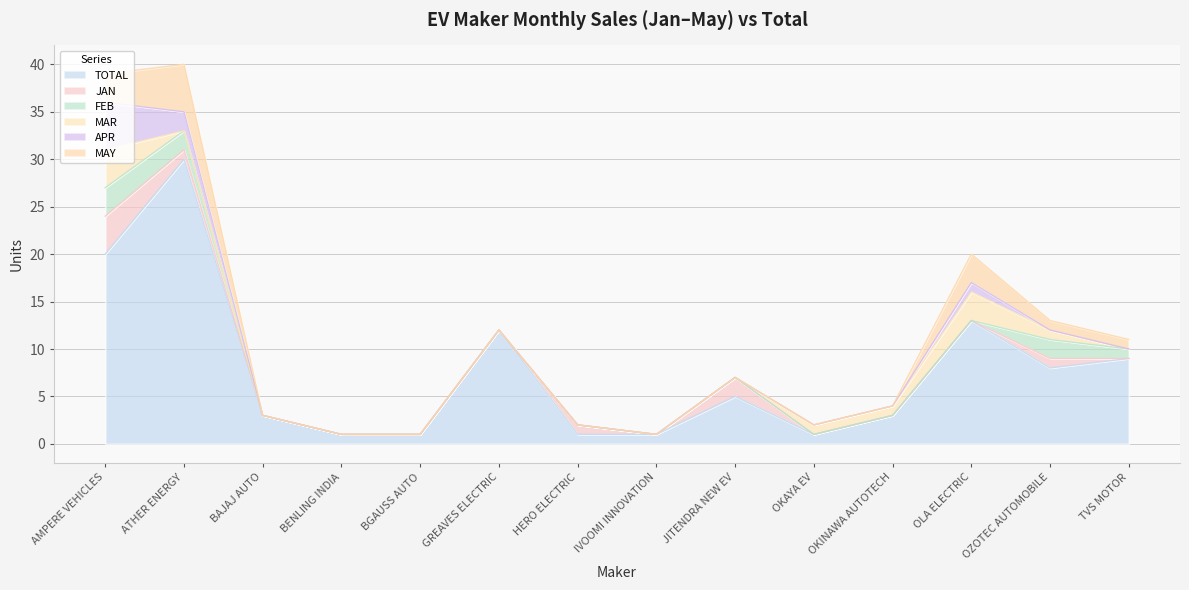

Reading left to right, transcribe all the data shown in this chart.

TOTAL: 20	30	3	1	1	12	1	1	5	1	3	13	8	9
JAN: 4	1	0	0	0	0	1	0	2	0	0	0	1	0
FEB: 3	2	0	0	0	0	0	0	0	0	0	0	2	1
MAR: 4	0	0	0	0	0	0	0	0	1	1	3	1	0
APR: 5	2	0	0	0	0	0	0	0	0	0	1	0	0
MAY: 3	5	0	0	0	0	0	0	0	0	0	3	1	1